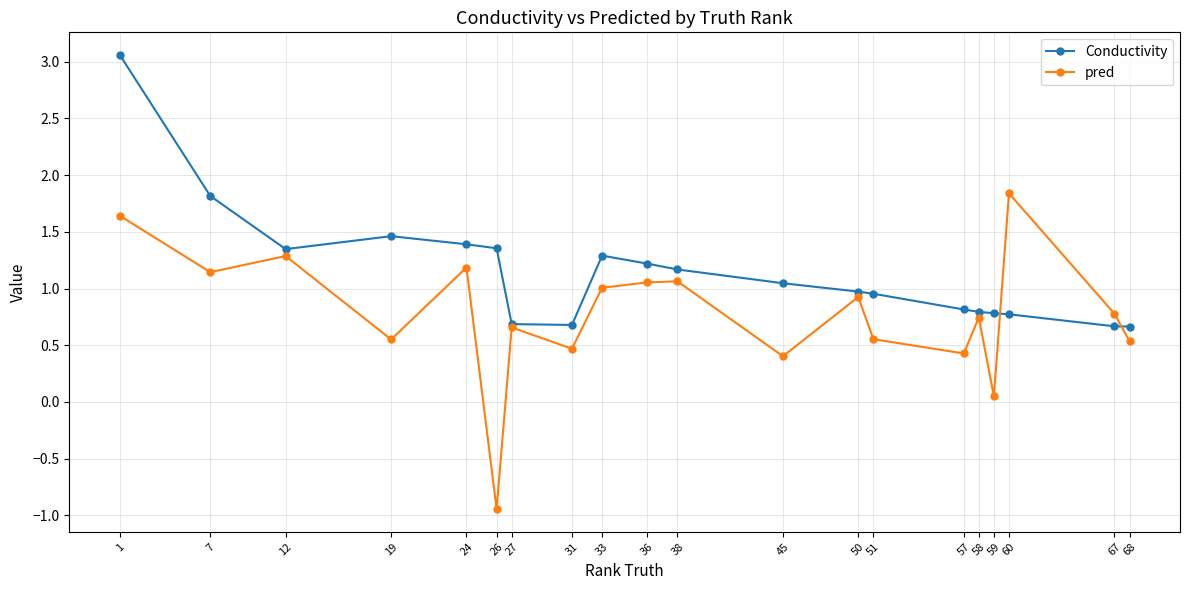

What is the average value of the pred series?

0.8